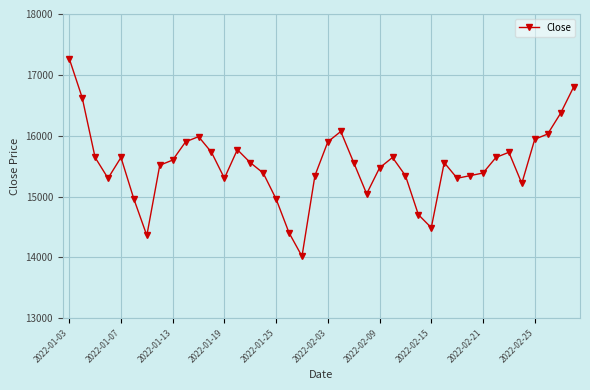

What is the smallest value displayed?

14019